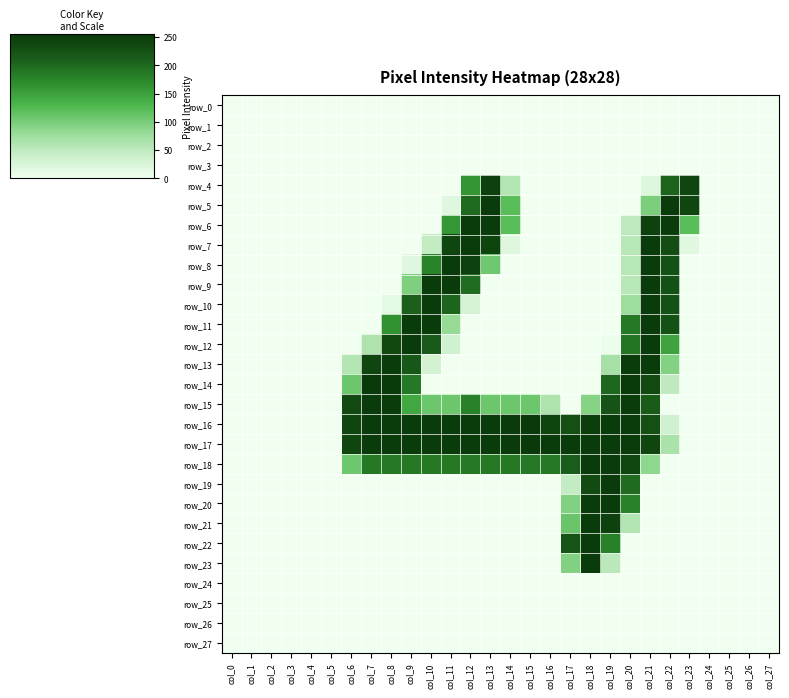

Reading left to right, transcribe all the data shown in this chart.

row_0: 0	0	0	0	0	0	0	0	0	0	0	0	0	0	0	0	0	0	0	0	0	0	0	0	0	0	0	0
row_1: 0	0	0	0	0	0	0	0	0	0	0	0	0	0	0	0	0	0	0	0	0	0	0	0	0	0	0	0
row_2: 0	0	0	0	0	0	0	0	0	0	0	0	0	0	0	0	0	0	0	0	0	0	0	0	0	0	0	0
row_3: 0	0	0	0	0	0	0	0	0	0	0	0	0	0	0	0	0	0	0	0	0	0	0	0	0	0	0	0
row_4: 0	0	0	0	0	0	0	0	0	0	0	0	161	247	57	0	0	0	0	0	0	20	206	241	0	0	0	0
row_5: 0	0	0	0	0	0	0	0	0	0	0	18	200	253	120	0	0	0	0	0	0	98	253	240	0	0	0	0
row_6: 0	0	0	0	0	0	0	0	0	0	0	160	253	253	120	0	0	0	0	0	49	245	253	120	0	0	0	0
row_7: 0	0	0	0	0	0	0	0	0	0	46	241	253	242	19	0	0	0	0	0	54	253	230	17	0	0	0	0
row_8: 0	0	0	0	0	0	0	0	0	18	177	253	246	106	0	0	0	0	0	0	54	253	226	0	0	0	0	0
row_9: 0	0	0	0	0	0	0	0	0	96	253	253	198	0	0	0	0	0	0	0	54	253	226	0	0	0	0	0
row_10: 0	0	0	0	0	0	0	0	13	209	253	204	29	0	0	0	0	0	0	0	75	253	226	0	0	0	0	0
row_11: 0	0	0	0	0	0	0	0	165	253	253	80	0	0	0	0	0	0	0	0	187	253	226	0	0	0	0	0
row_12: 0	0	0	0	0	0	0	62	237	253	215	34	0	0	0	0	0	0	0	4	191	253	148	0	0	0	0	0
row_13: 0	0	0	0	0	0	57	241	253	218	31	0	0	0	0	0	0	0	0	68	253	253	93	0	0	0	0	0
row_14: 0	0	0	0	0	0	108	255	254	187	0	0	0	0	0	0	0	0	0	202	254	235	49	0	0	0	0	0
row_15: 0	0	0	0	0	0	235	253	253	143	108	108	178	108	108	108	62	0	91	223	253	213	0	0	0	0	0	0
row_16: 0	0	0	0	0	0	241	253	253	253	253	253	253	253	253	254	242	228	249	253	253	228	35	0	0	0	0	0
row_17: 0	0	0	0	0	0	241	253	253	253	253	253	253	253	253	254	253	253	253	253	253	240	64	0	0	0	0	0
row_18: 0	0	0	0	0	0	107	186	186	186	186	186	186	186	186	187	186	211	253	253	239	86	0	0	0	0	0	0
row_19: 0	0	0	0	0	0	0	0	0	0	0	0	0	0	0	0	0	45	233	253	199	0	0	0	0	0	0	0
row_20: 0	0	0	0	0	0	0	0	0	0	0	0	0	0	0	0	0	94	253	253	178	0	0	0	0	0	0	0
row_21: 0	0	0	0	0	0	0	0	0	0	0	0	0	0	0	0	0	109	253	246	59	0	0	0	0	0	0	0
row_22: 0	0	0	0	0	0	0	0	0	0	0	0	0	0	0	0	0	221	253	179	0	0	0	0	0	0	0	0
row_23: 0	0	0	0	0	0	0	0	0	0	0	0	0	0	0	0	0	94	253	53	0	0	0	0	0	0	0	0
row_24: 0	0	0	0	0	0	0	0	0	0	0	0	0	0	0	0	0	0	0	0	0	0	0	0	0	0	0	0
row_25: 0	0	0	0	0	0	0	0	0	0	0	0	0	0	0	0	0	0	0	0	0	0	0	0	0	0	0	0
row_26: 0	0	0	0	0	0	0	0	0	0	0	0	0	0	0	0	0	0	0	0	0	0	0	0	0	0	0	0
row_27: 0	0	0	0	0	0	0	0	0	0	0	0	0	0	0	0	0	0	0	0	0	0	0	0	0	0	0	0